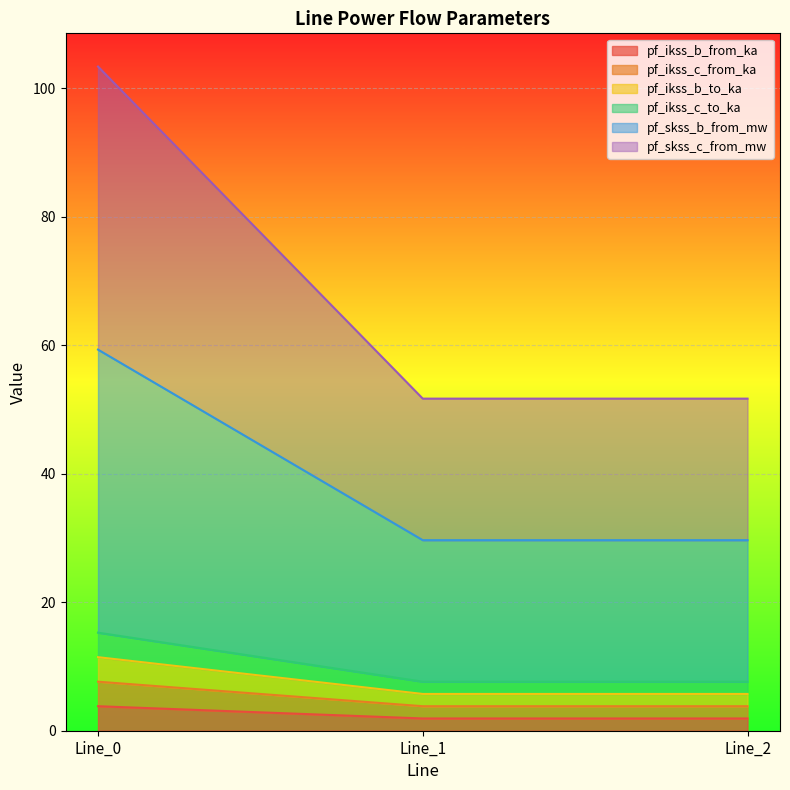

At which label does pf_ikss_c_to_ka reach its peak?

Line_0